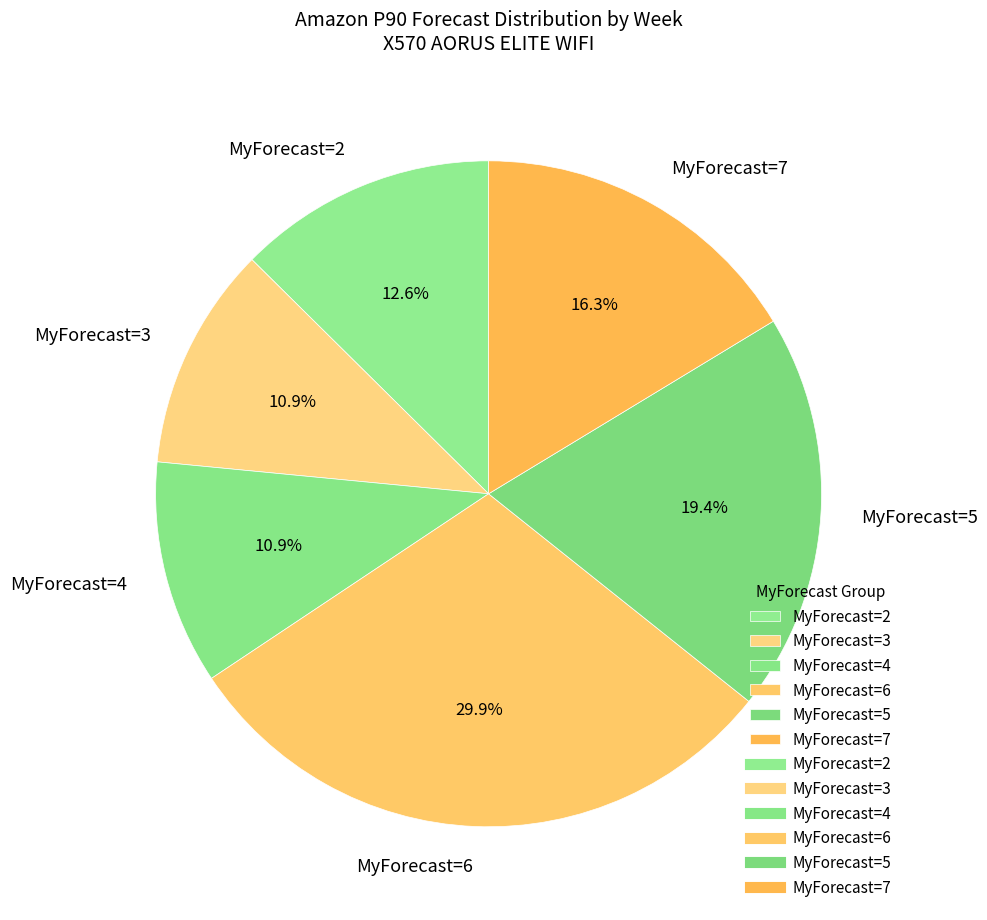

Do MyForecast=2 and MyForecast=7 together represent more than half of the pie?

No